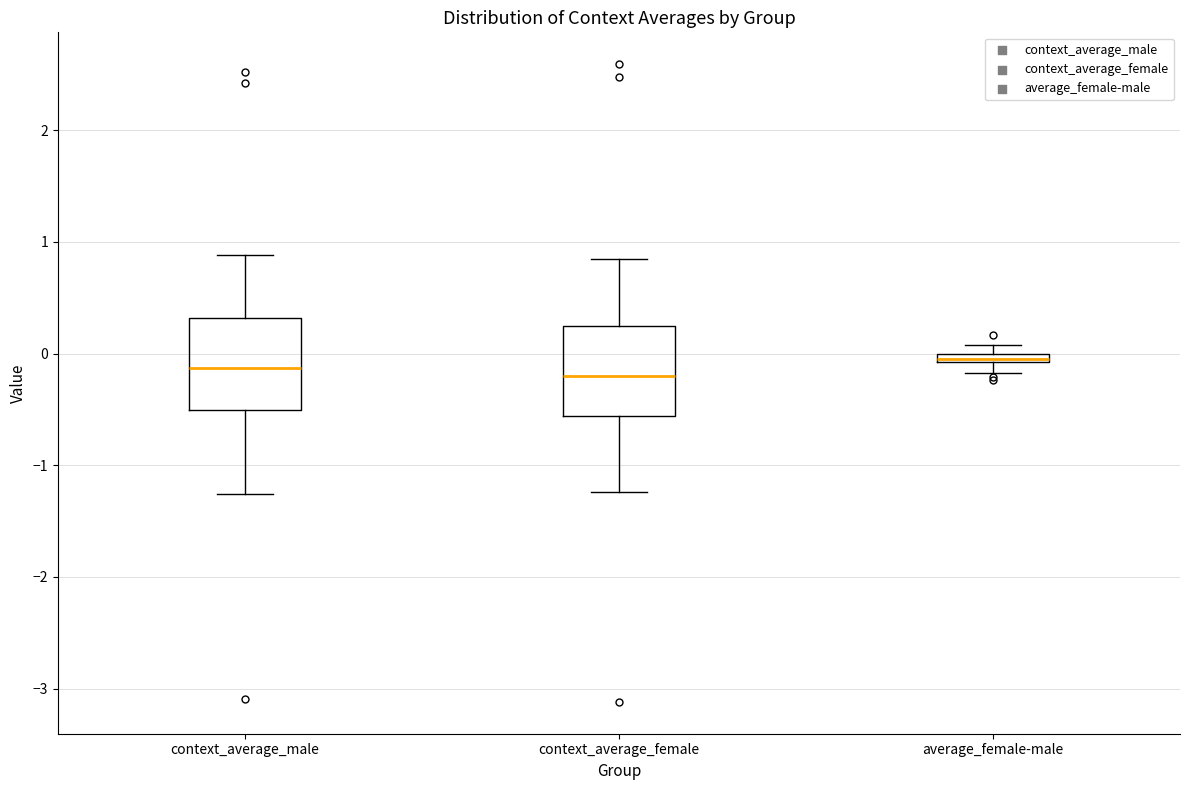

Where does the upper whisker of the box for context_average_male end on the y-axis? The values are not printed on the chart, so give them approximately, as read against the axis.

0.9